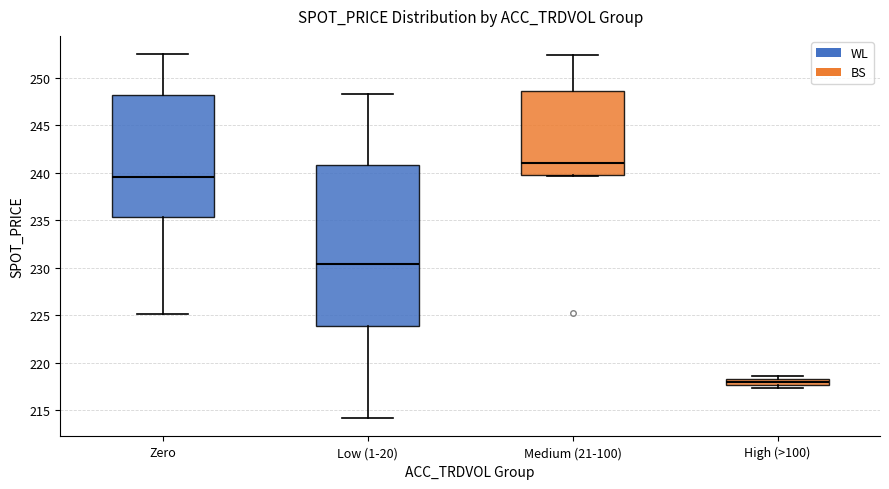

Which box is the tallest, from its lower edge to its upper edge?

Low (1-20)